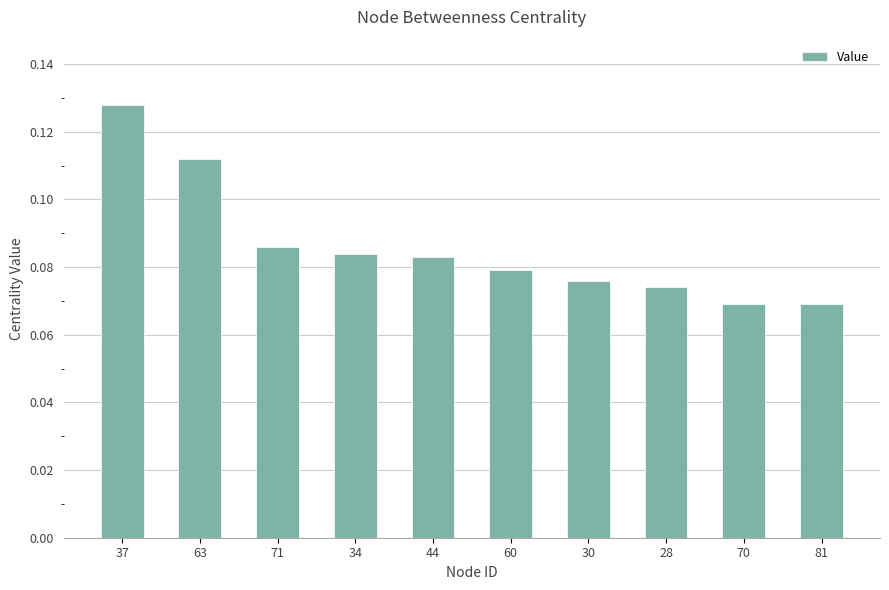

True or false: the data shows 0.0 at 60.

False